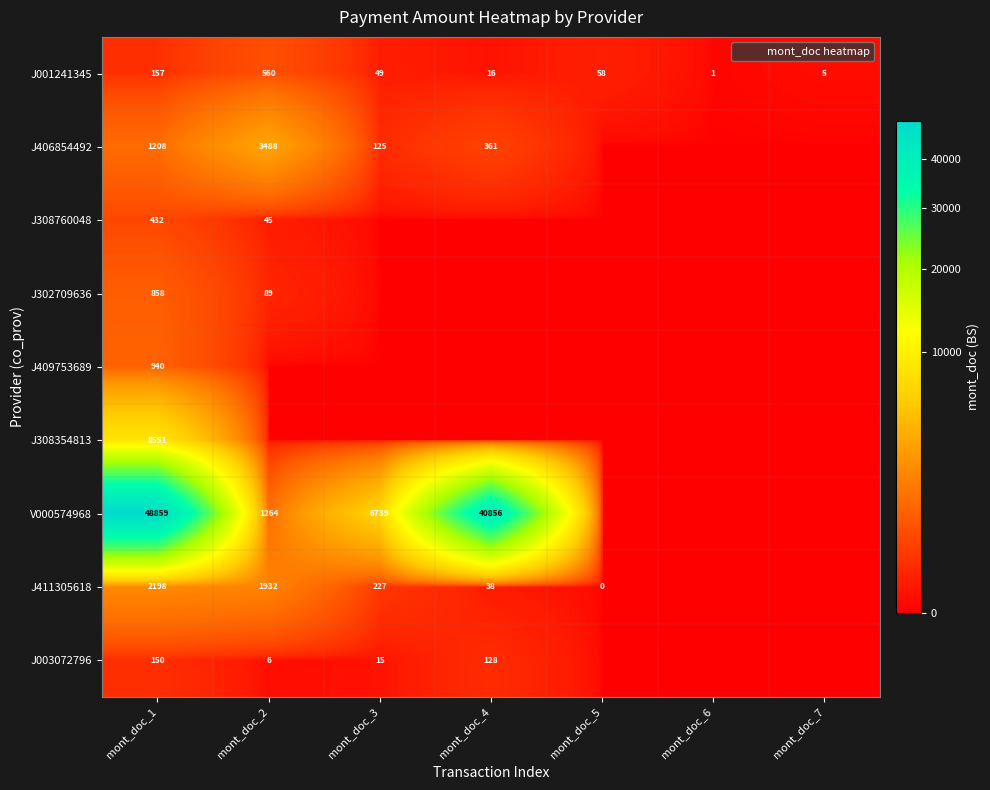

List the labels in order of J308354813 value, smallest first.

mont_doc_2, mont_doc_3, mont_doc_4, mont_doc_5, mont_doc_6, mont_doc_7, mont_doc_1